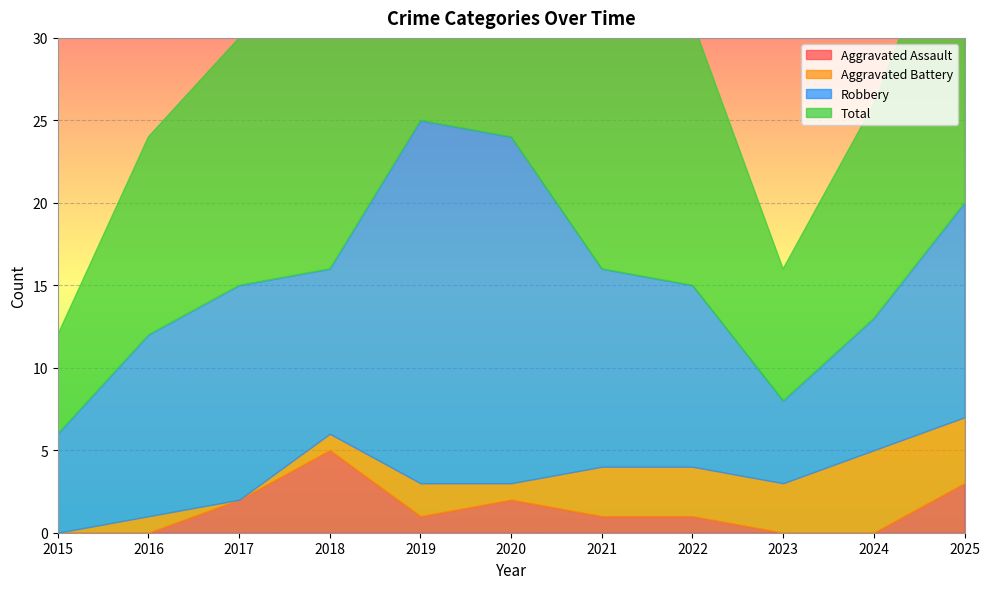

Reading left to right, what are all the values shown in this chart?

Aggravated Assault: 0	0	2	5	1	2	1	1	0	0	3
Aggravated Battery: 0	1	0	1	2	1	3	3	3	5	4
Robbery: 6	11	13	10	22	21	12	11	5	8	13
Total: 6	12	15	16	25	24	16	16	8	13	20